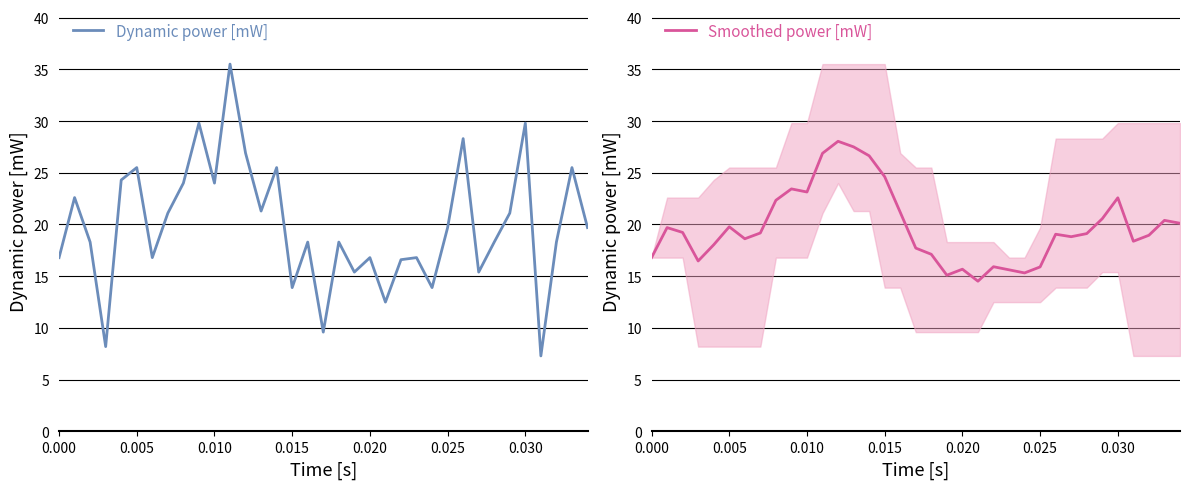

After their last crossing, which series has the higher values: Dynamic power [mW] or Smoothed power [mW]?

Smoothed power [mW]